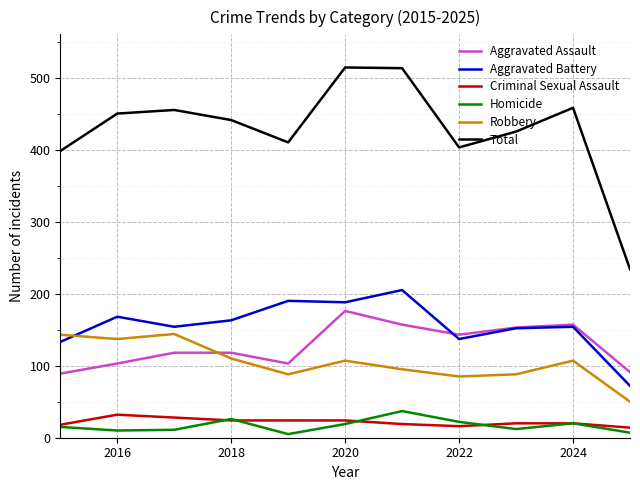

How many lines are shown in the chart?

6